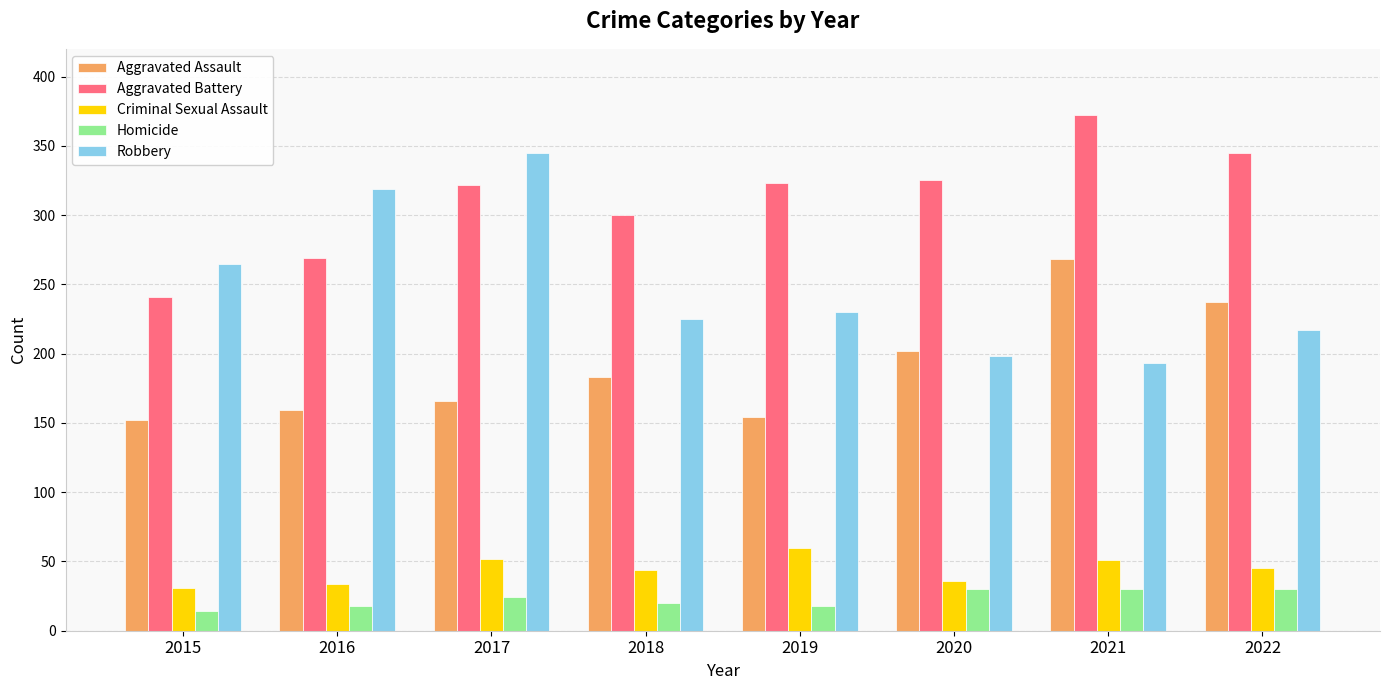

What is the average value of the Aggravated Assault series?

190